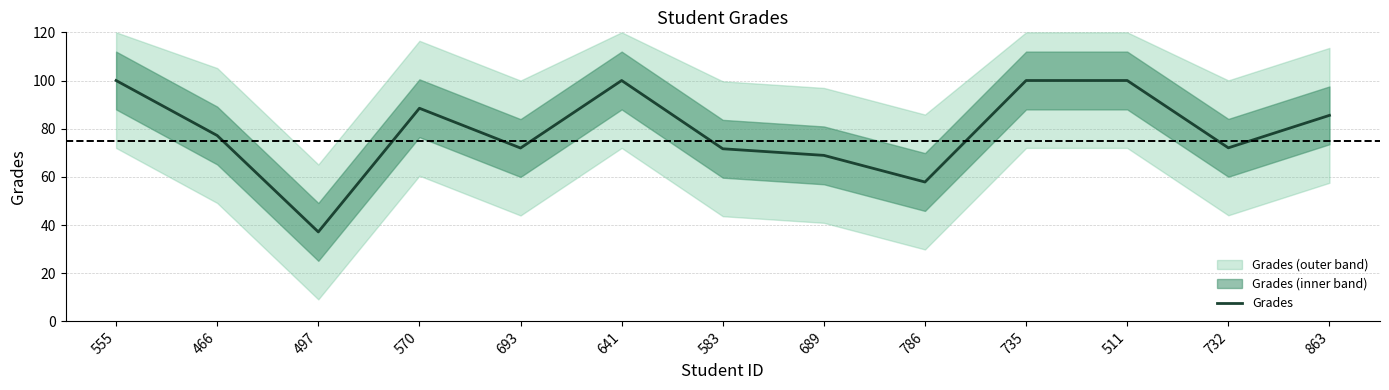

True or false: the data shows 44.4 at 466.

False